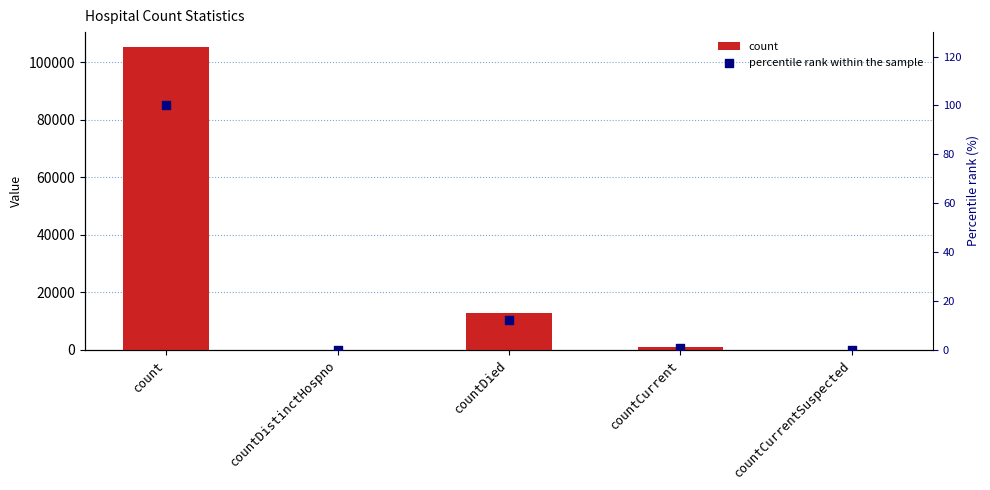

At which category is the sum across all series the highest?

count